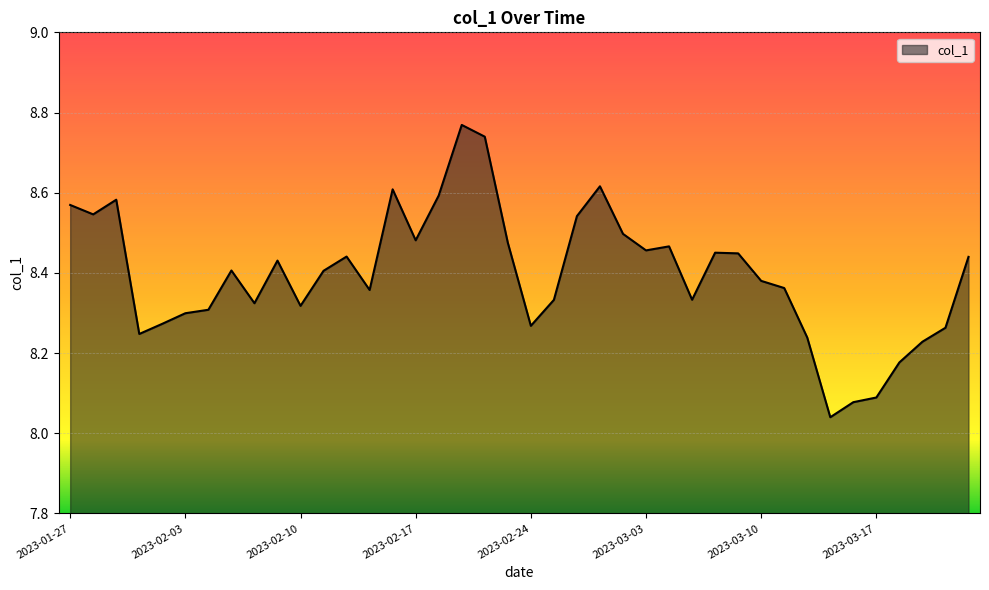

What is the difference between the maximum and minimum values?

0.7